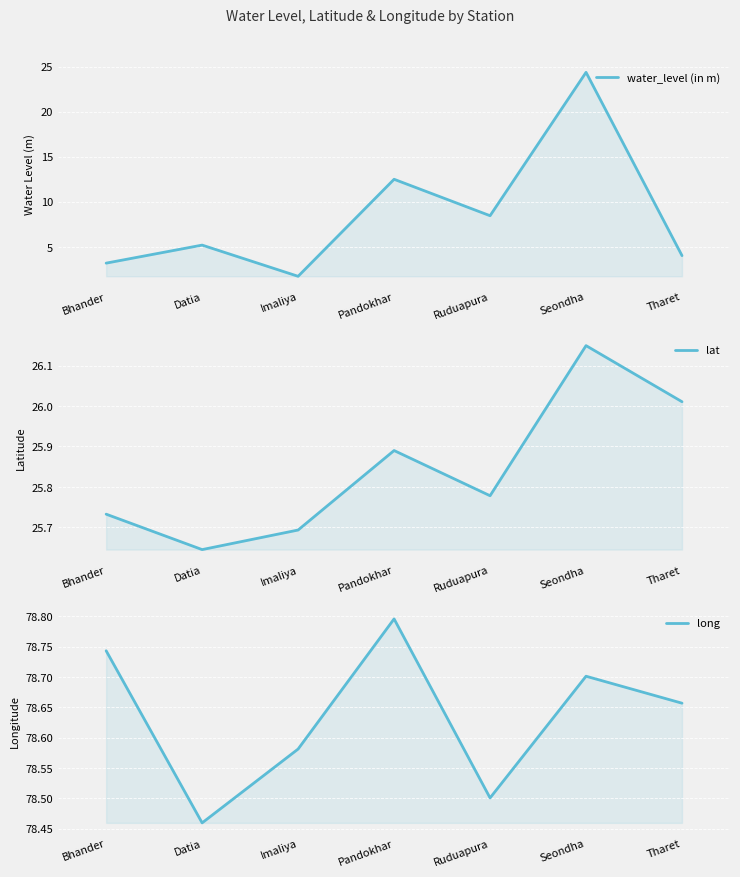

At Pandokhar, list the series in order from smallest to largest.

water_level (in m), lat, long